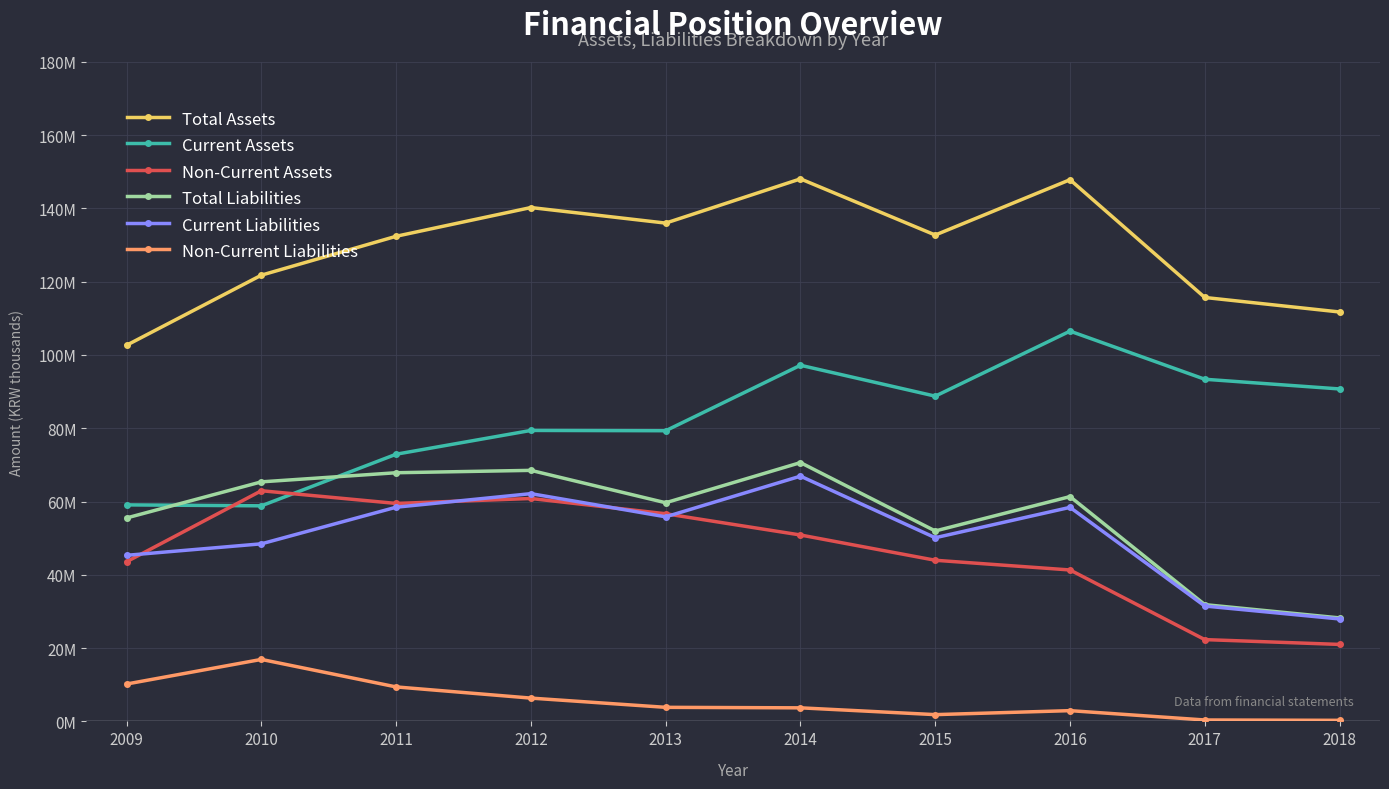

What are all the series names shown in the legend?

Total Assets, Current Assets, Non-Current Assets, Total Liabilities, Current Liabilities, Non-Current Liabilities